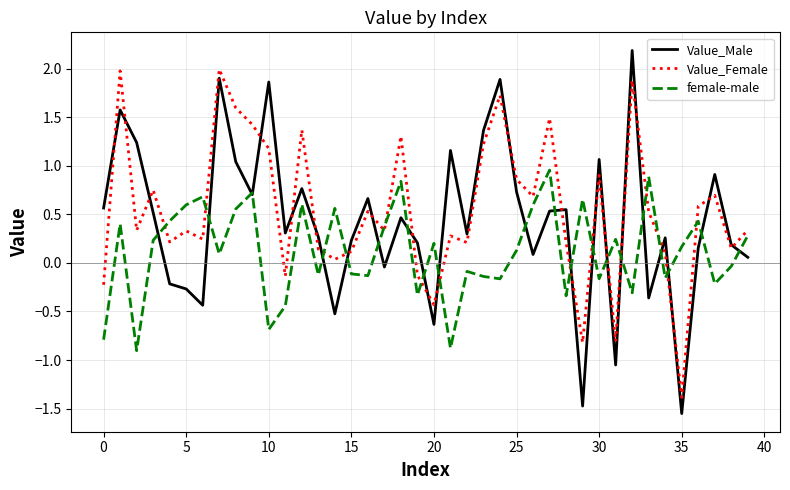

Which series has the largest range (max minus min)?

Value_Male